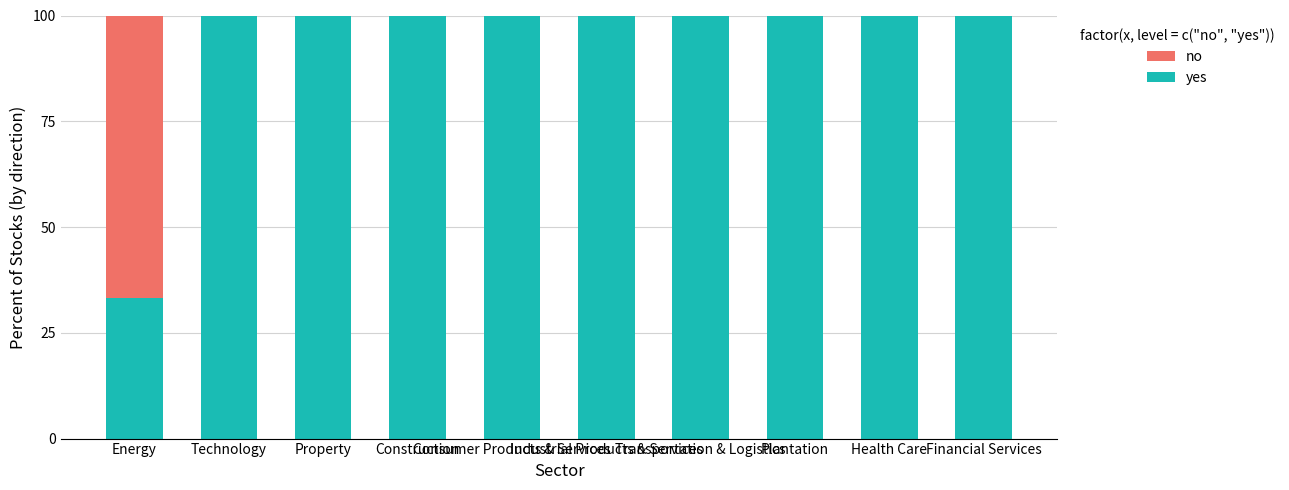

What is the maximum value for yes?

100.0